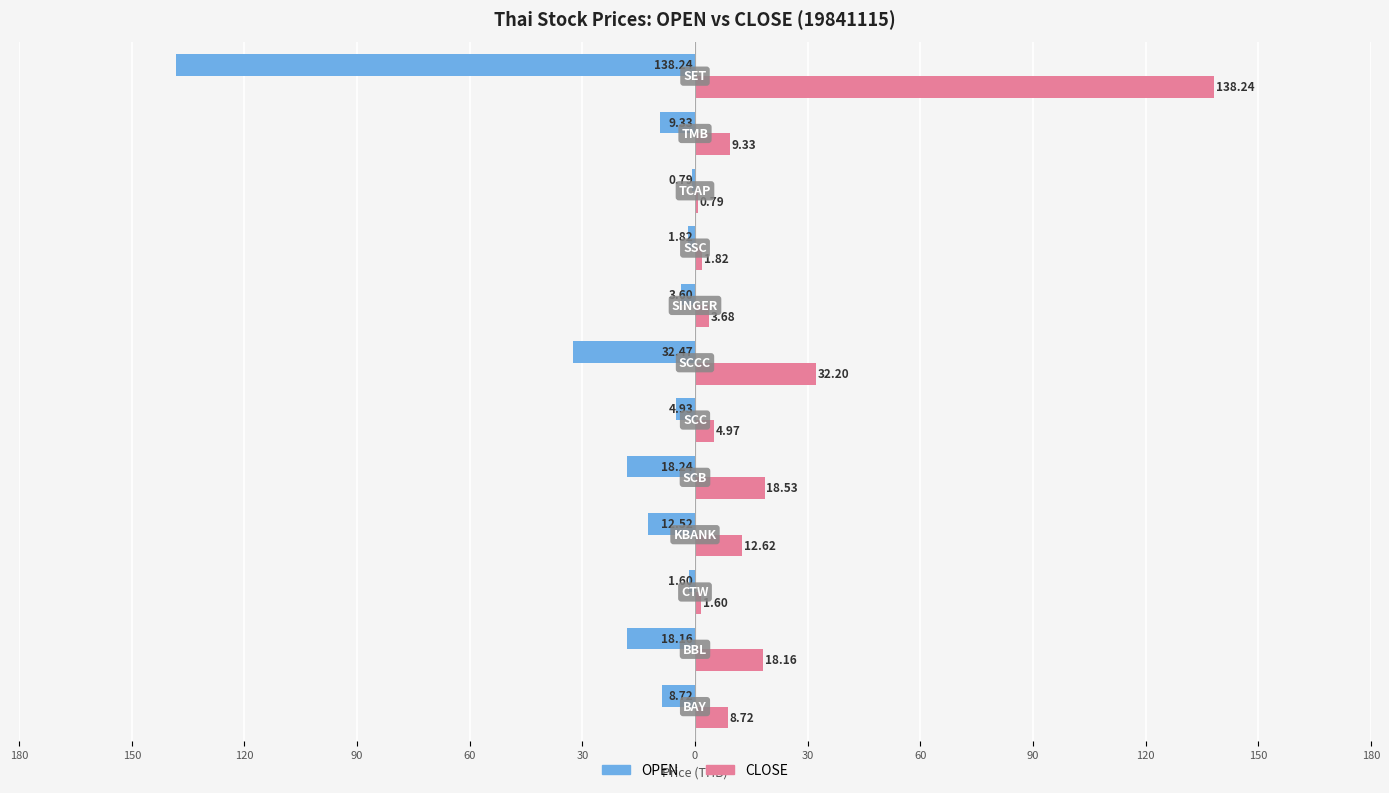

What are all the series names shown in the legend?

OPEN, CLOSE